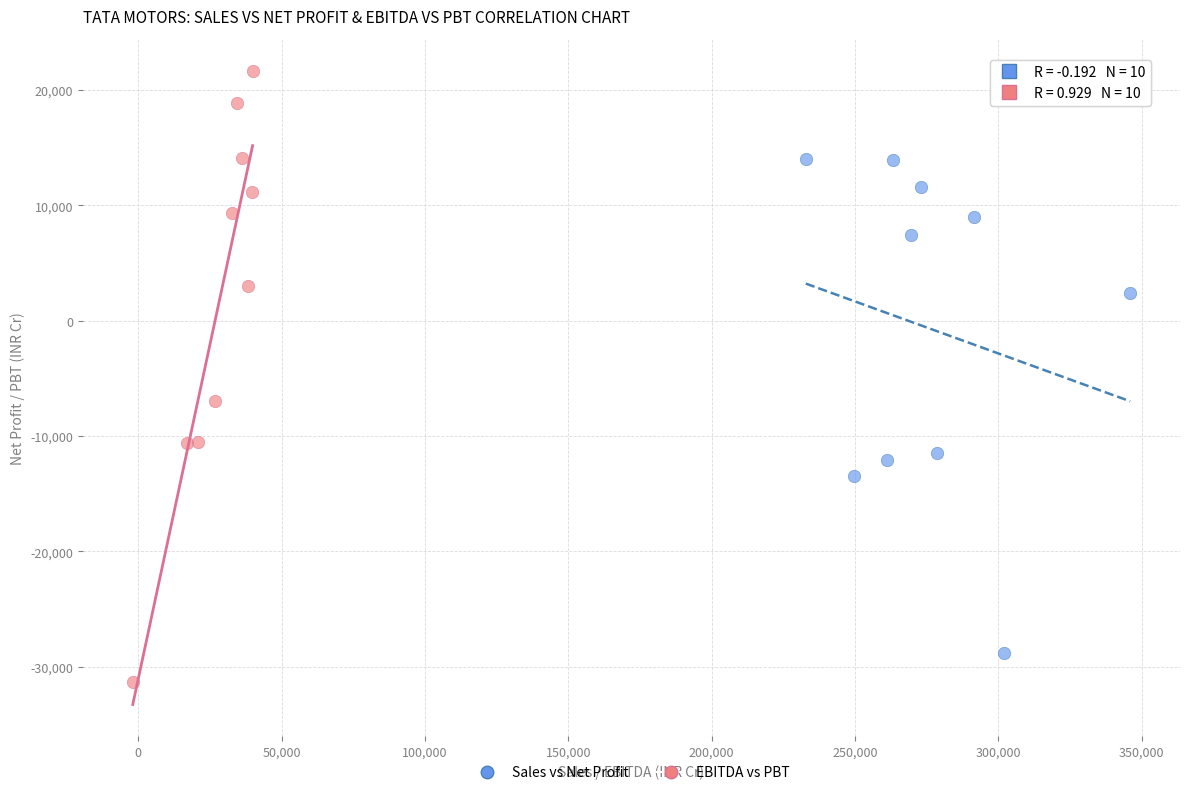

Which series has the widest spread of Y values?

EBITDA vs PBT